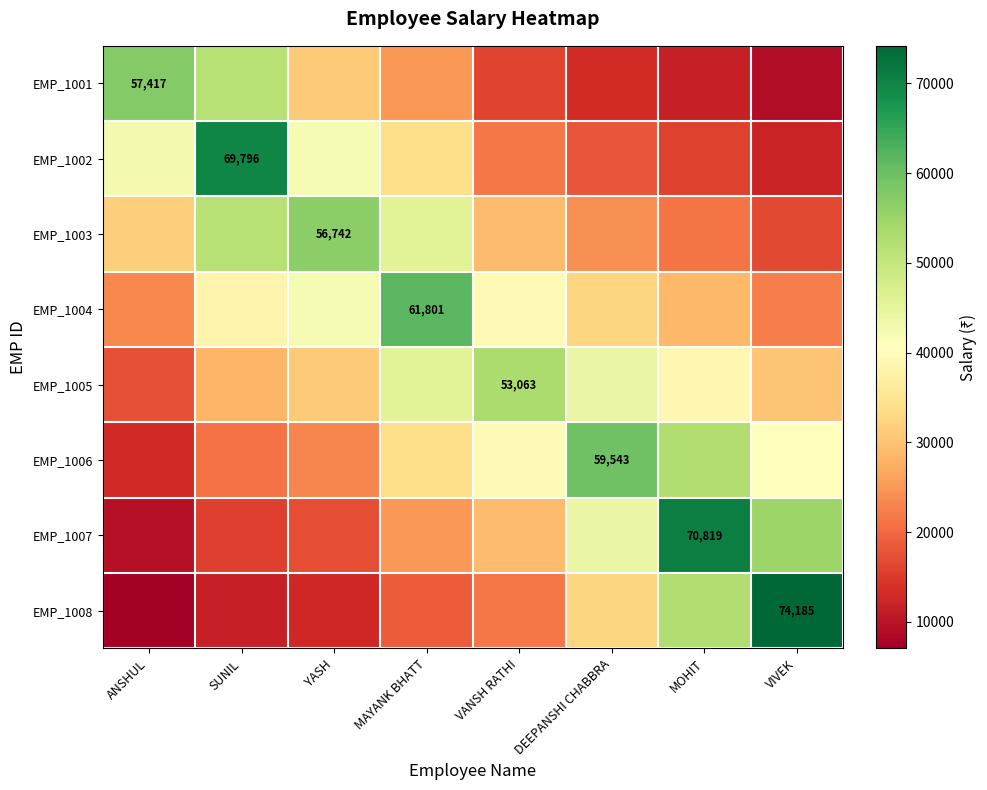

At how many categories does at least one series exceed 7990?

8